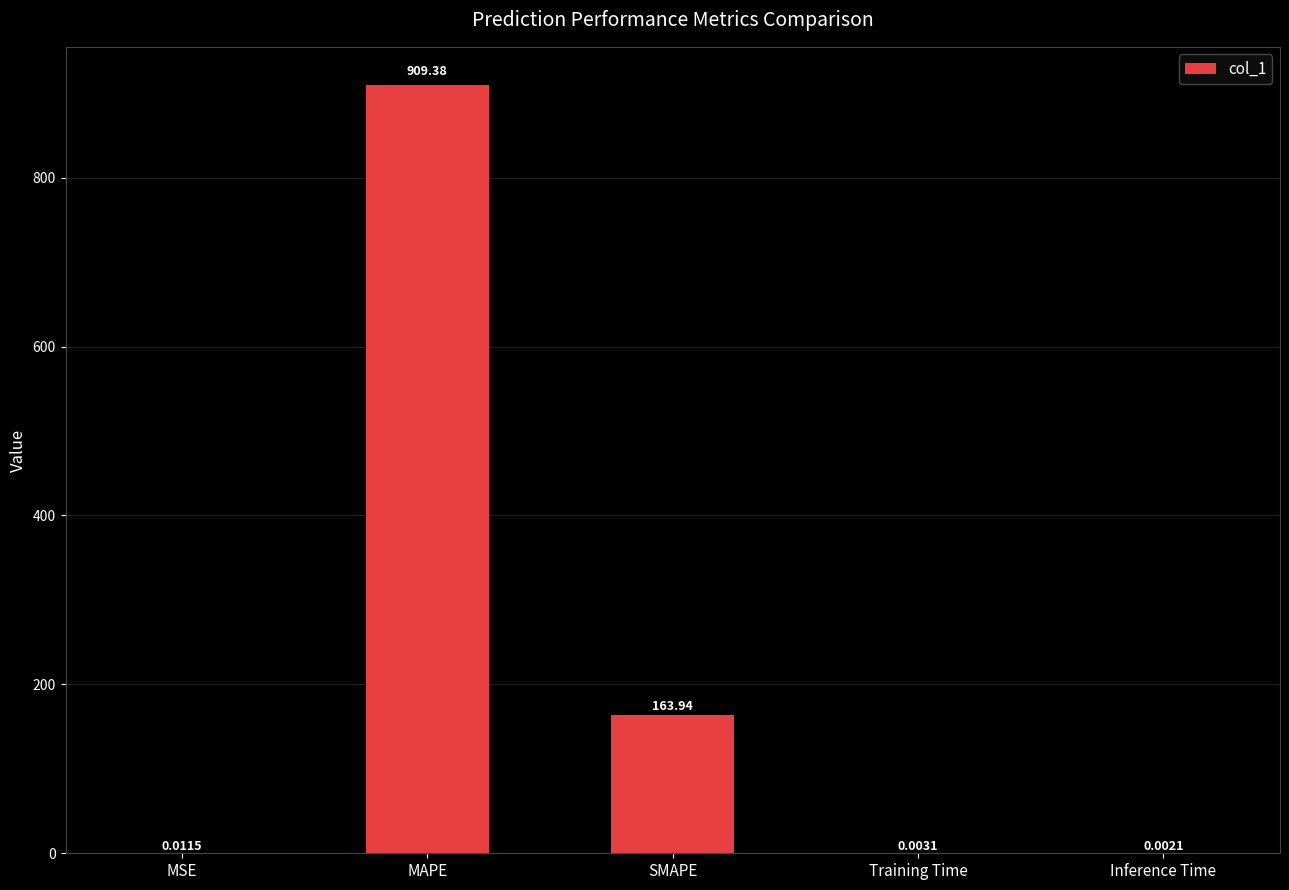

How many distinct data groups are displayed?

1